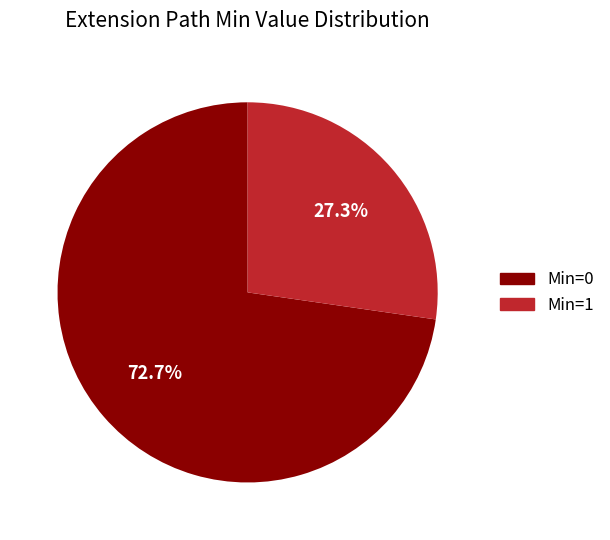

What is the smallest slice in the pie chart?

Min=1